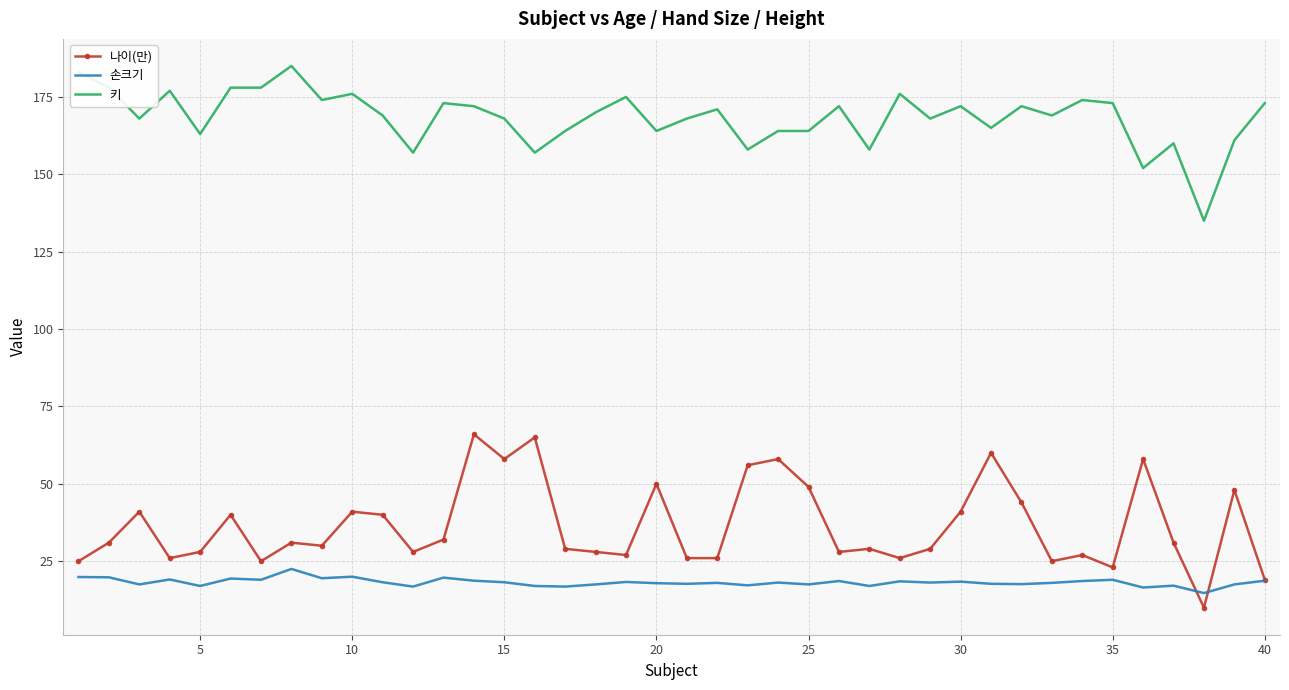

Rank the series by their maximum value, from highest to lowest.

키, 나이(만), 손크기